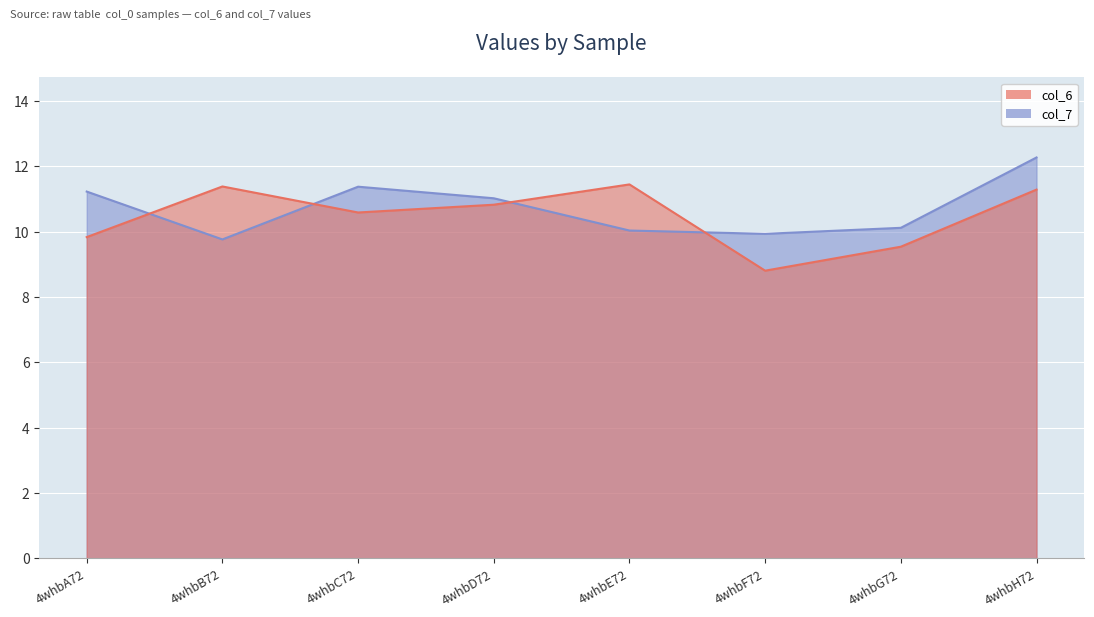

At how many categories does at least one series exceed 9?

8